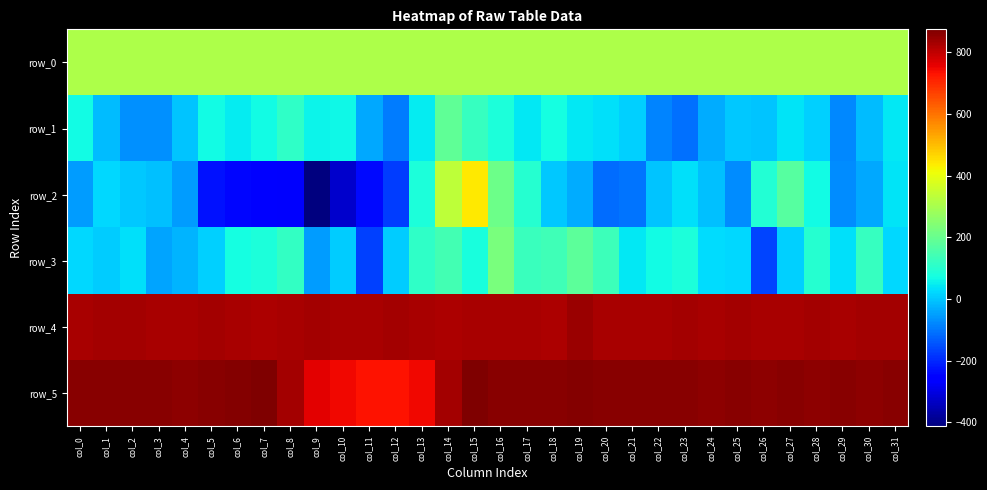

Reading left to right, extract all data points from this chart.

row_0: col_0=310.0	col_1=310.1	col_2=310.1	col_3=310.1	col_4=310.2	col_5=310.2	col_6=310.3	col_7=310.3	col_8=310.4	col_9=310.4	col_10=310.5	col_11=310.5	col_12=310.6	col_13=310.6	col_14=310.7	col_15=310.7	col_16=310.8	col_17=310.8	col_18=310.9	col_19=310.9	col_20=310.9	col_21=311.0	col_22=311.0	col_23=311.1	col_24=311.1	col_25=311.2	col_26=311.2	col_27=311.2	col_28=311.3	col_29=311.3	col_30=311.4	col_31=311.4
row_1: col_0=67.0	col_1=-11.0	col_2=-67.0	col_3=-66.0	col_4=-4.0	col_5=68.0	col_6=48.0	col_7=67.0	col_8=111.0	col_9=57.0	col_10=62.0	col_11=-37.0	col_12=-94.0	col_13=49.0	col_14=189.0	col_15=123.0	col_16=85.0	col_17=40.0	col_18=73.0	col_19=43.0	col_20=32.0	col_21=14.0	col_22=-84.0	col_23=-110.0	col_24=-33.0	col_25=3.0	col_26=-1.0	col_27=39.0	col_28=13.0	col_29=-77.0	col_30=-14.0	col_31=40.0
row_2: col_0=-54.0	col_1=22.0	col_2=0.0	col_3=-7.0	col_4=-52.0	col_5=-227.0	col_6=-244.0	col_7=-262.0	col_8=-268.0	col_9=-413.0	col_10=-327.0	col_11=-240.0	col_12=-175.0	col_13=84.0	col_14=332.0	col_15=441.0	col_16=209.0	col_17=99.0	col_18=3.0	col_19=-34.0	col_20=-115.0	col_21=-105.0	col_22=-2.0	col_23=31.0	col_24=-10.0	col_25=-72.0	col_26=91.0	col_27=175.0	col_28=65.0	col_29=-71.0	col_30=-40.0	col_31=36.0
row_3: col_0=22.0	col_1=8.0	col_2=34.0	col_3=-45.0	col_4=-25.0	col_5=10.0	col_6=75.0	col_7=83.0	col_8=116.0	col_9=-54.0	col_10=9.0	col_11=-168.0	col_12=9.0	col_13=111.0	col_14=145.0	col_15=79.0	col_16=227.0	col_17=127.0	col_18=140.0	col_19=182.0	col_20=131.0	col_21=43.0	col_22=67.0	col_23=84.0	col_24=26.0	col_25=24.0	col_26=-162.0	col_27=12.0	col_28=100.0	col_29=31.0	col_30=123.0	col_31=23.0
row_4: col_0=825.0	col_1=830.0	col_2=830.0	col_3=826.0	col_4=829.0	col_5=831.0	col_6=827.0	col_7=824.0	col_8=827.0	col_9=832.0	col_10=828.0	col_11=829.0	col_12=831.0	col_13=827.0	col_14=824.0	col_15=827.0	col_16=827.0	col_17=829.0	col_18=824.0	col_19=840.0	col_20=829.0	col_21=829.0	col_22=826.0	col_23=830.0	col_24=827.0	col_25=830.0	col_26=828.0	col_27=828.0	col_28=831.0	col_29=828.0	col_30=831.0	col_31=830.0
row_5: col_0=862.0	col_1=862.0	col_2=860.0	col_3=862.0	col_4=857.0	col_5=861.0	col_6=869.0	col_7=875.0	col_8=830.0	col_9=763.0	col_10=745.0	col_11=734.0	col_12=730.0	col_13=747.0	col_14=833.0	col_15=870.0	col_16=861.0	col_17=864.0	col_18=860.0	col_19=866.0	col_20=864.0	col_21=863.0	col_22=861.0	col_23=862.0	col_24=859.0	col_25=861.0	col_26=859.0	col_27=863.0	col_28=859.0	col_29=860.0	col_30=858.0	col_31=862.0